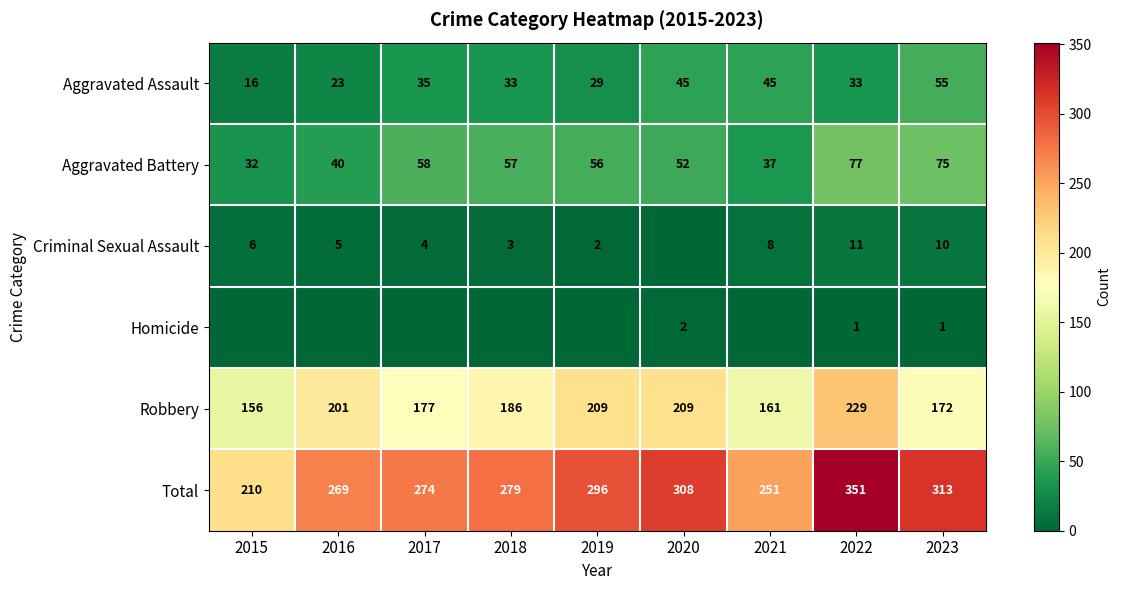

At which category is the sum across all series the highest?

2022